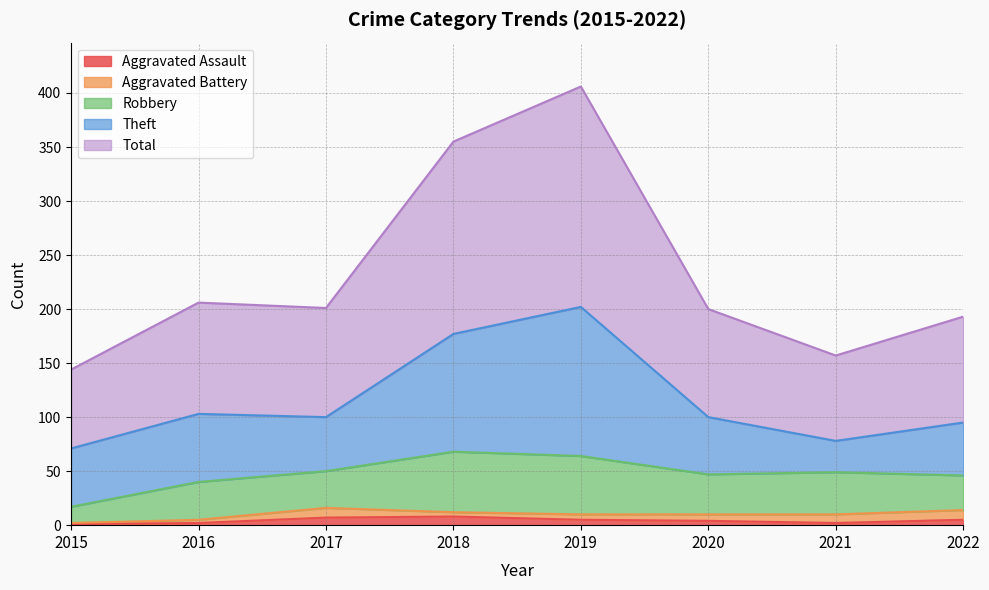

Between 2015 and 2022, which is larger?

2022